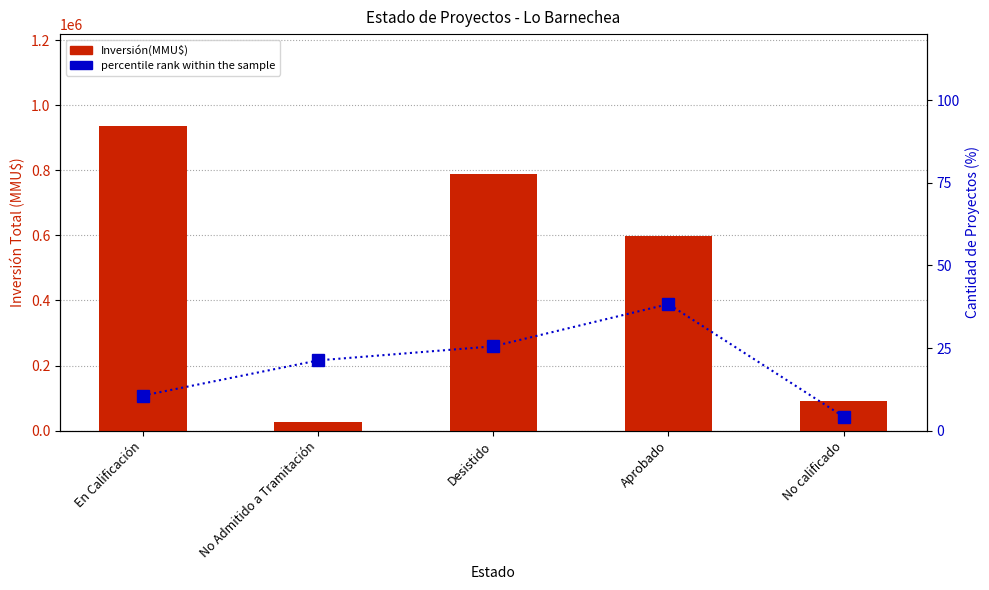

What are all the series names shown in the legend?

Inversión(MMU$), percentile rank within the sample